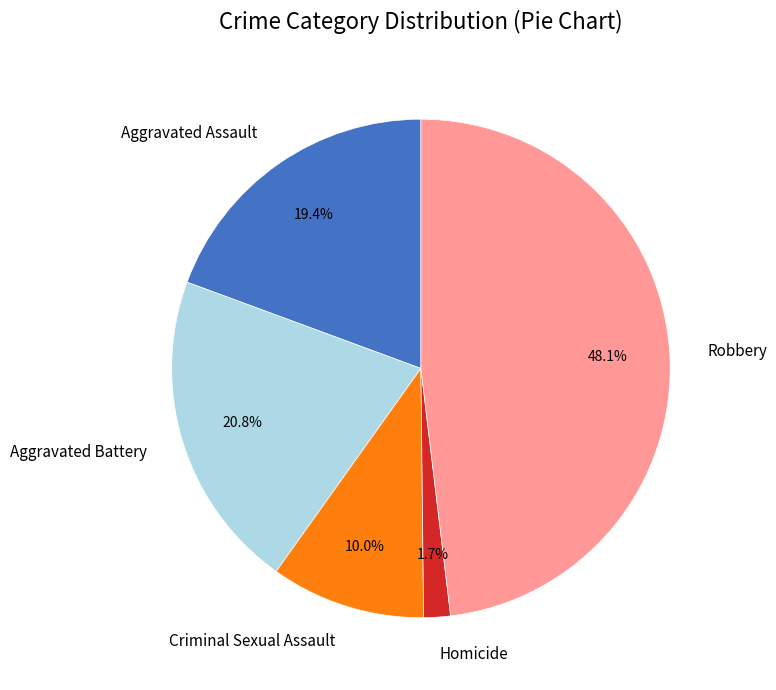

Does any single category account for the majority?

No